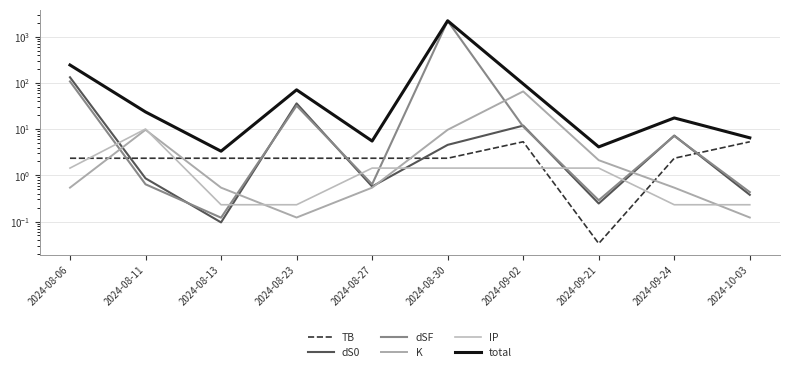

Reading left to right, extract all data points from this chart.

TB: 2024-08-06=2.4	2024-08-11=2.4	2024-08-13=2.4	2024-08-23=2.4	2024-08-27=2.4	2024-08-30=2.4	2024-09-02=5.3	2024-09-21=0.0	2024-09-24=2.4	2024-10-03=5.3
dS0: 2024-08-06=133.5	2024-08-11=0.9	2024-08-13=0.1	2024-08-23=36.3	2024-08-27=0.6	2024-08-30=4.6	2024-09-02=12.0	2024-09-21=0.2	2024-09-24=7.3	2024-10-03=0.4
dSF: 2024-08-06=108.5	2024-08-11=0.6	2024-08-13=0.1	2024-08-23=32.3	2024-08-27=0.6	2024-08-30=2219.3	2024-09-02=11.4	2024-09-21=0.3	2024-09-24=7.1	2024-10-03=0.4
K: 2024-08-06=0.5	2024-08-11=9.7	2024-08-13=0.5	2024-08-23=0.1	2024-08-27=0.5	2024-08-30=9.7	2024-09-02=66.0	2024-09-21=2.1	2024-09-24=0.5	2024-10-03=0.1
IP: 2024-08-06=1.4	2024-08-11=10.1	2024-08-13=0.2	2024-08-23=0.2	2024-08-27=1.4	2024-08-30=1.4	2024-09-02=1.4	2024-09-21=1.4	2024-09-24=0.2	2024-10-03=0.2
total: 2024-08-06=246.4	2024-08-11=23.7	2024-08-13=3.3	2024-08-23=71.3	2024-08-27=5.5	2024-08-30=2237.4	2024-09-02=96.1	2024-09-21=4.1	2024-09-24=17.5	2024-10-03=6.5